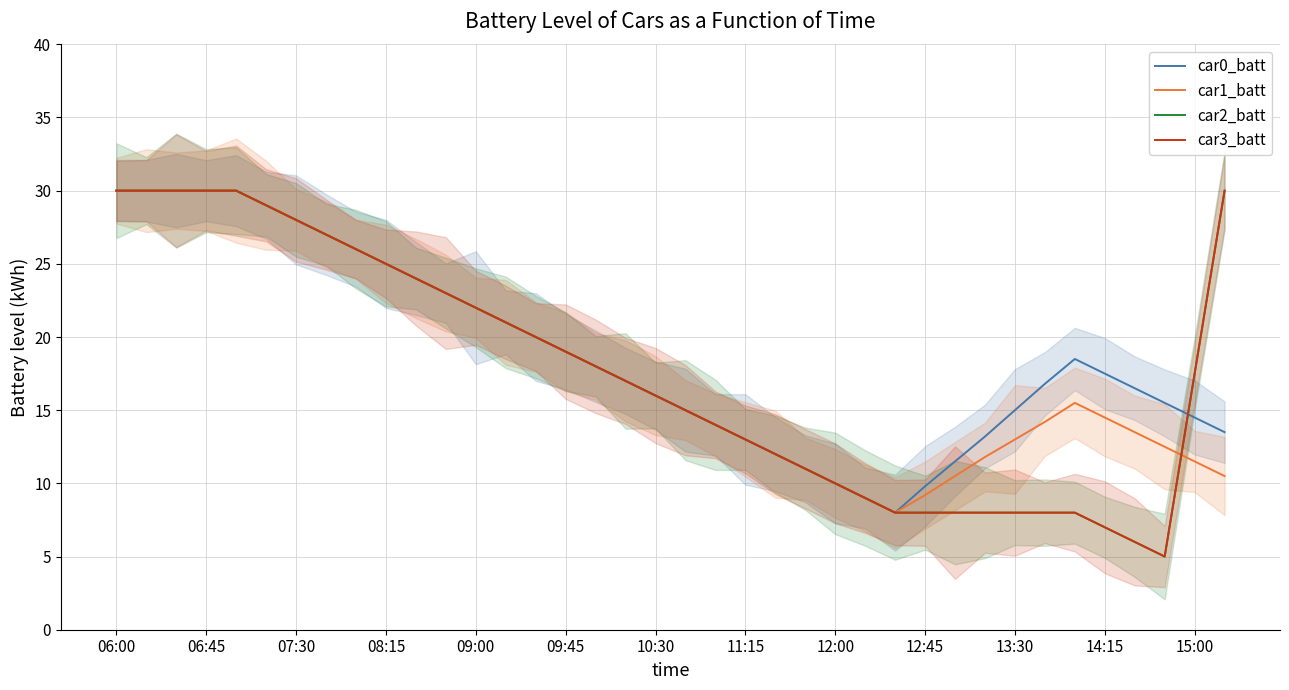

Reading left to right, extract all data points from this chart.

car0_batt: 30.0	30.0	30.0	30.0	30.0	29.0	28.0	27.0	26.0	25.0	24.0	23.0	22.0	21.0	20.0	19.0	18.0	17.0	16.0	15.0	14.0	13.0	12.0	11.0	10.0	9.0	8.0	9.8	11.5	13.2	15.0	16.8	18.5	17.5	16.5	15.5	14.5	13.5
car1_batt: 30.0	30.0	30.0	30.0	30.0	29.0	28.0	27.0	26.0	25.0	24.0	23.0	22.0	21.0	20.0	19.0	18.0	17.0	16.0	15.0	14.0	13.0	12.0	11.0	10.0	9.0	8.0	9.2	10.5	11.8	13.0	14.2	15.5	14.5	13.5	12.5	11.5	10.5
car2_batt: 30.0	30.0	30.0	30.0	30.0	29.0	28.0	27.0	26.0	25.0	24.0	23.0	22.0	21.0	20.0	19.0	18.0	17.0	16.0	15.0	14.0	13.0	12.0	11.0	10.0	9.0	8.0	8.0	8.0	8.0	8.0	8.0	8.0	7.0	6.0	5.0	17.5	30.0
car3_batt: 30.0	30.0	30.0	30.0	30.0	29.0	28.0	27.0	26.0	25.0	24.0	23.0	22.0	21.0	20.0	19.0	18.0	17.0	16.0	15.0	14.0	13.0	12.0	11.0	10.0	9.0	8.0	8.0	8.0	8.0	8.0	8.0	8.0	7.0	6.0	5.0	17.5	30.0